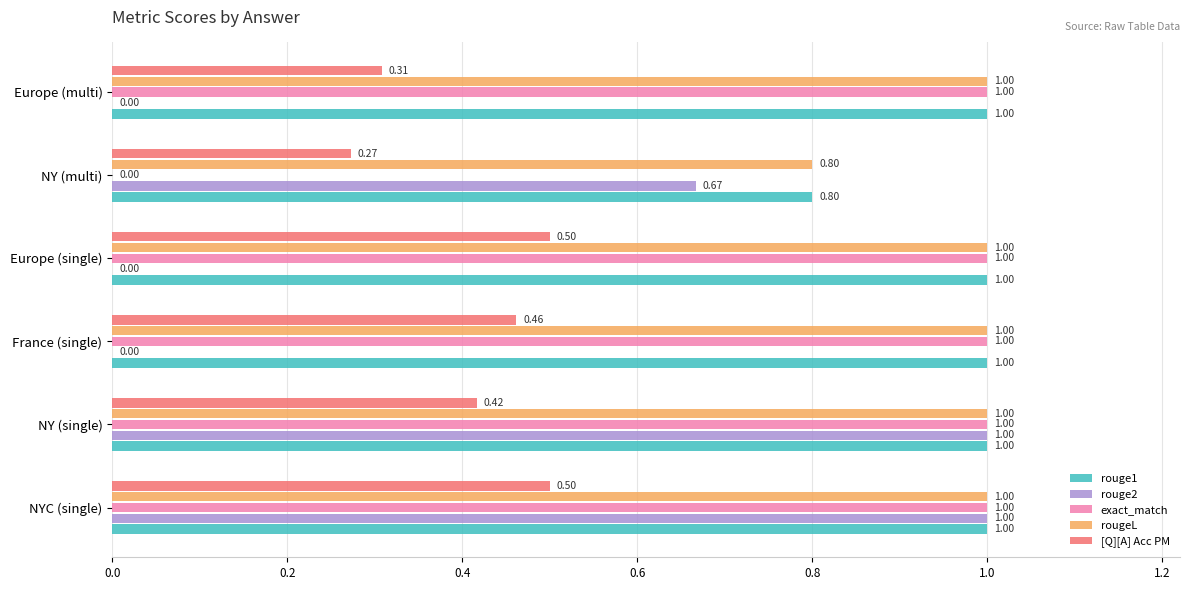

Count the rouge2 values in the range 0 to 1.

6